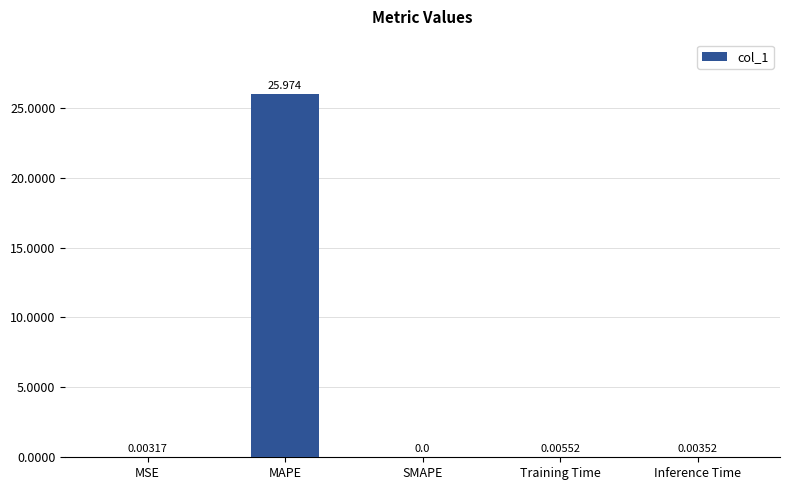

At which label is the value closest to 12?

Training Time